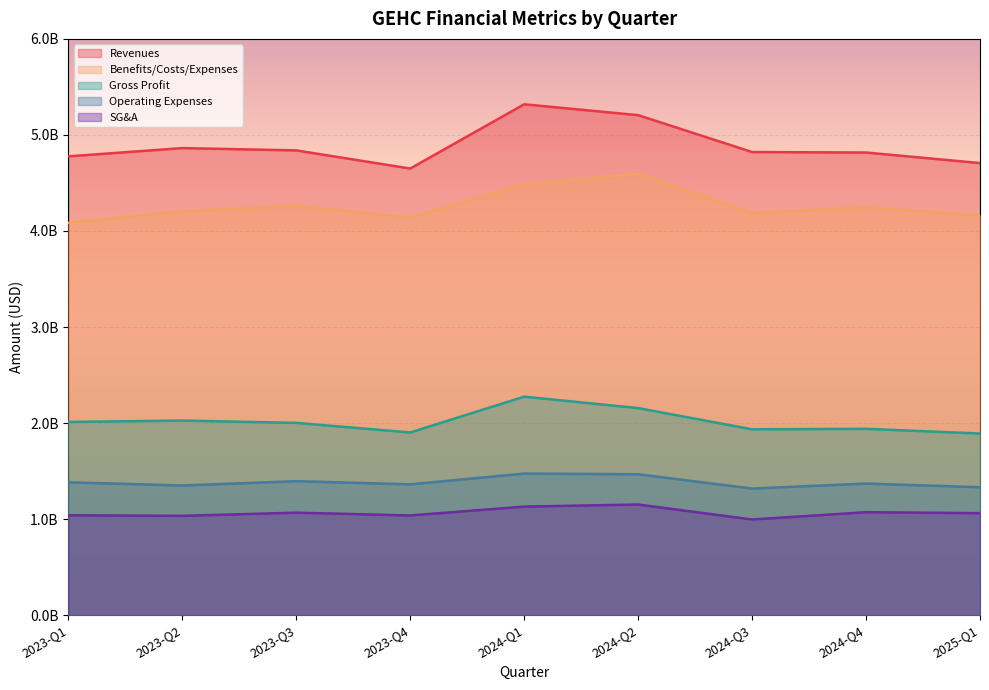

How many distinct data groups are displayed?

5